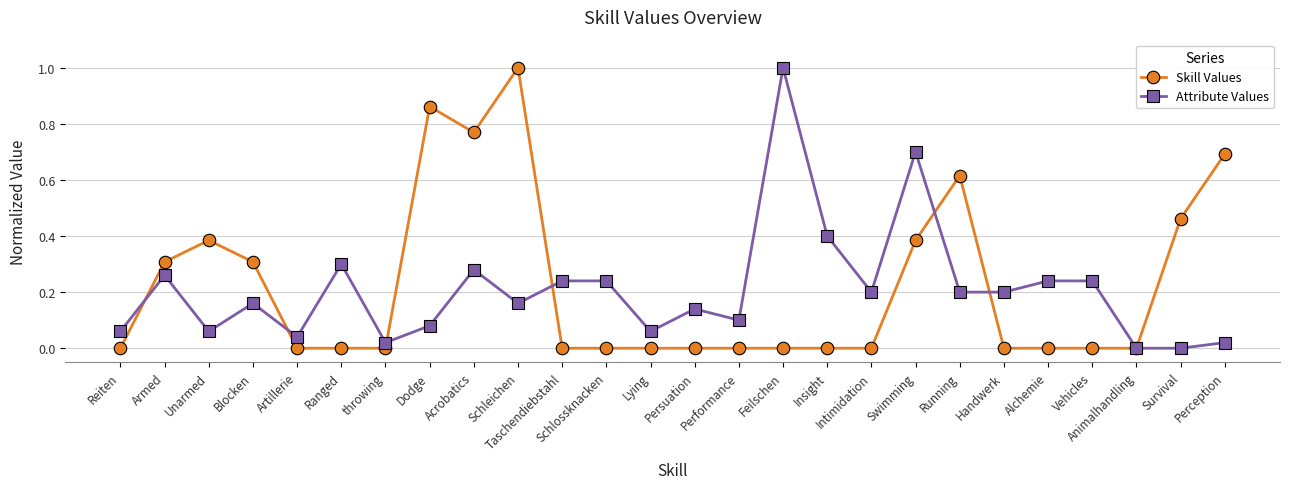

True or false: Attribute Values has more than 2 points higher than both neighbors.

True